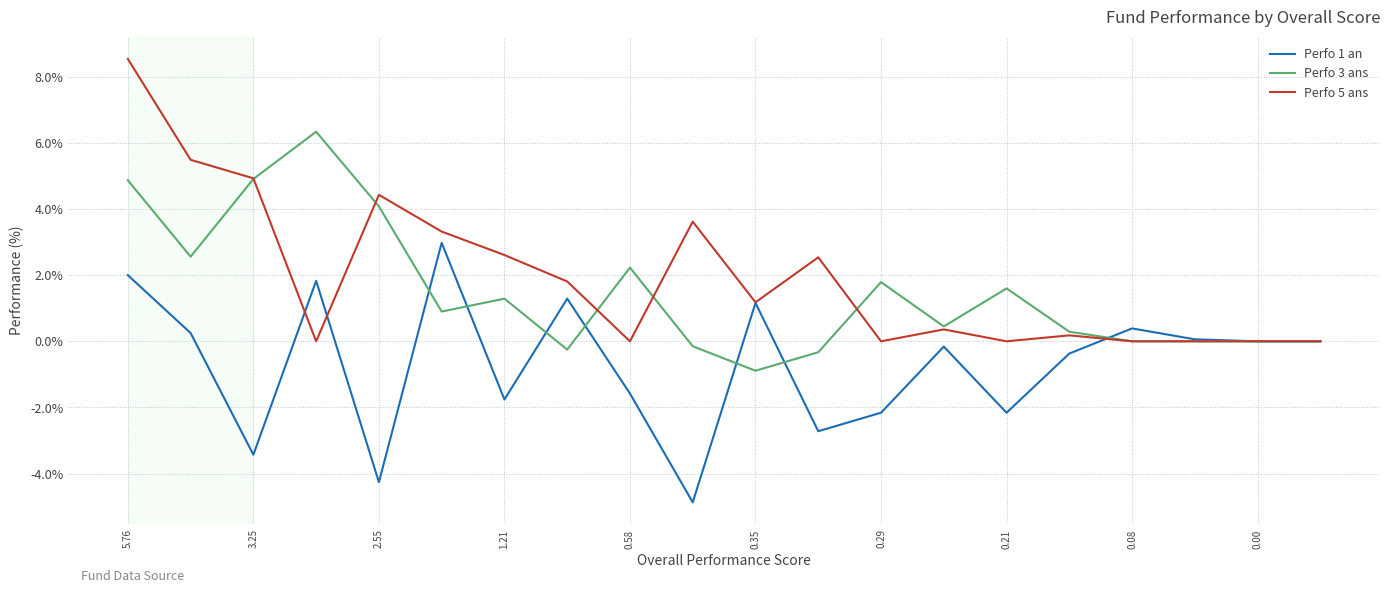

Which series has the widest spread of values?

Perfo 5 ans